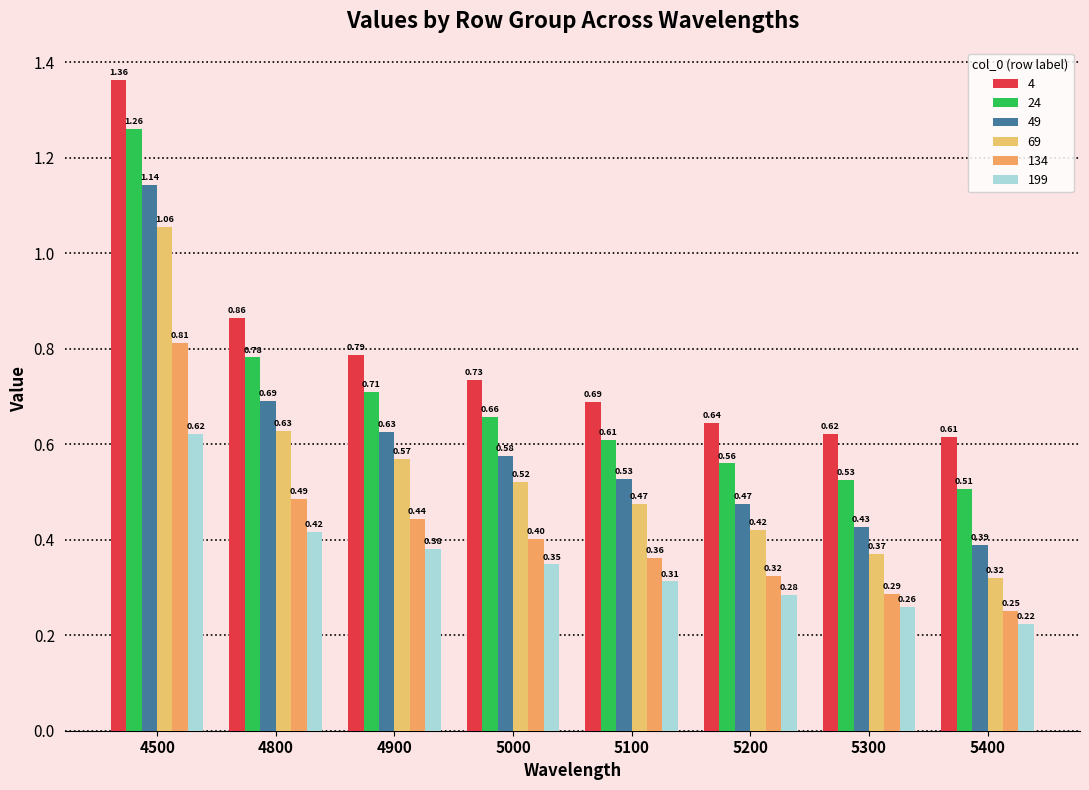

Which series has the largest range (max minus min)?

24